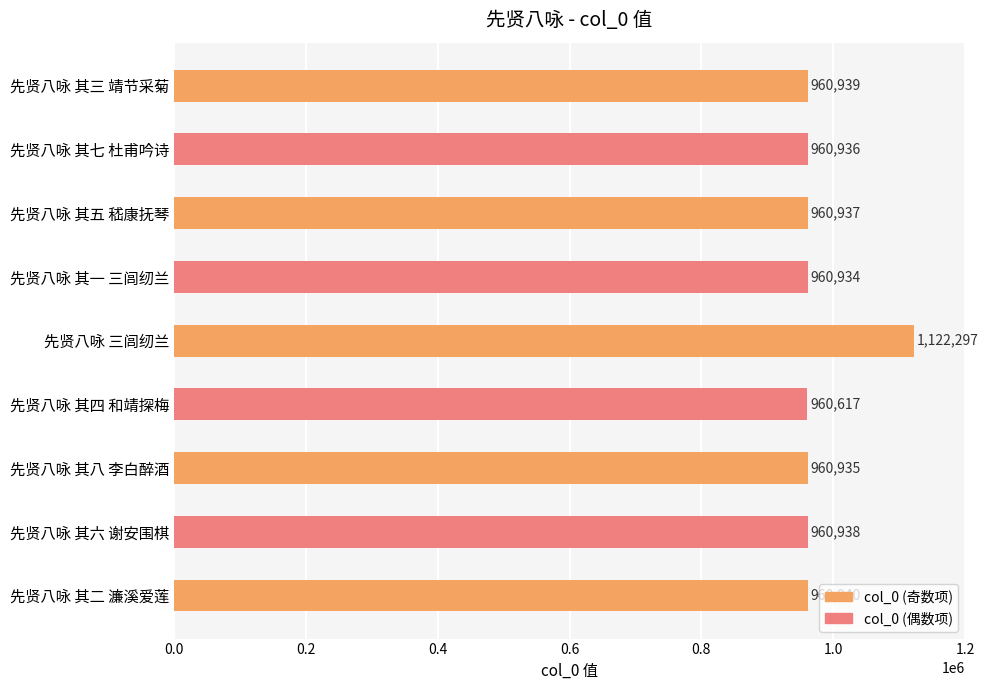

Rank the categories by value from lowest to highest.

先贤八咏 其四 和靖探梅, 先贤八咏 其一 三闾纫兰, 先贤八咏 其八 李白醉酒, 先贤八咏 其七 杜甫吟诗, 先贤八咏 其五 嵇康抚琴, 先贤八咏 其六 谢安围棋, 先贤八咏 其三 靖节采菊, 先贤八咏 其二 濂溪爱莲, 先贤八咏 三闾纫兰